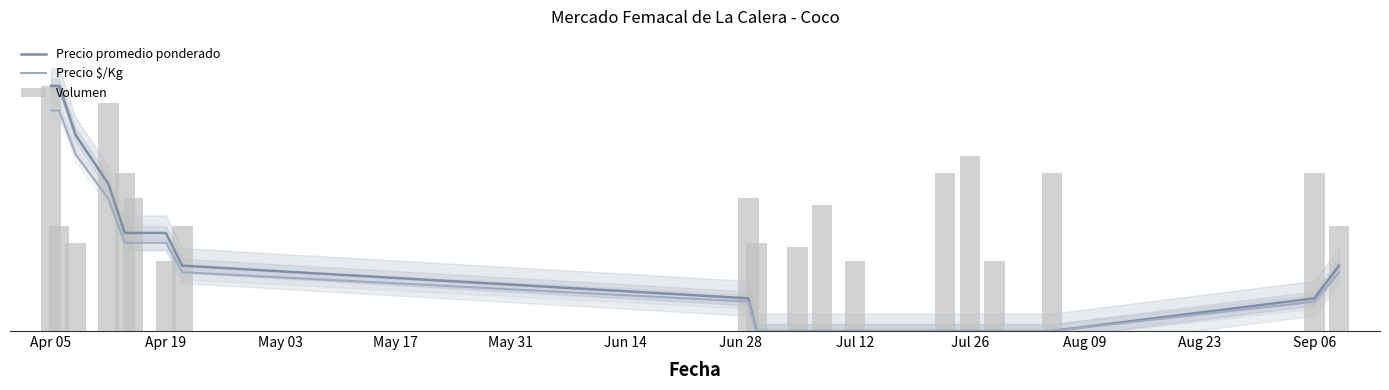

True or false: Precio $/Kg has a value of -0.0 at 13.

False